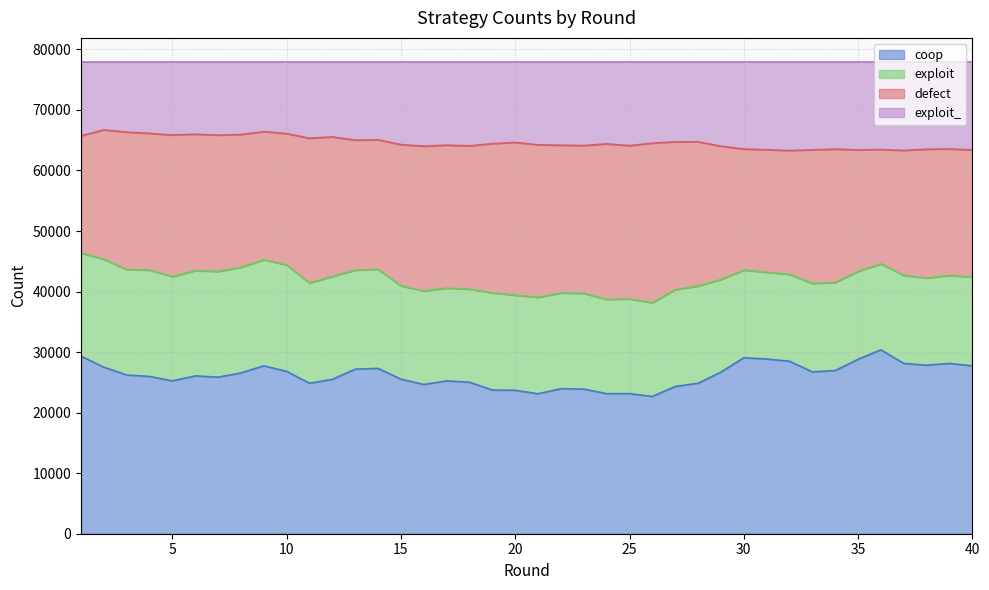

How many interior local peaks does the coop series have?

9